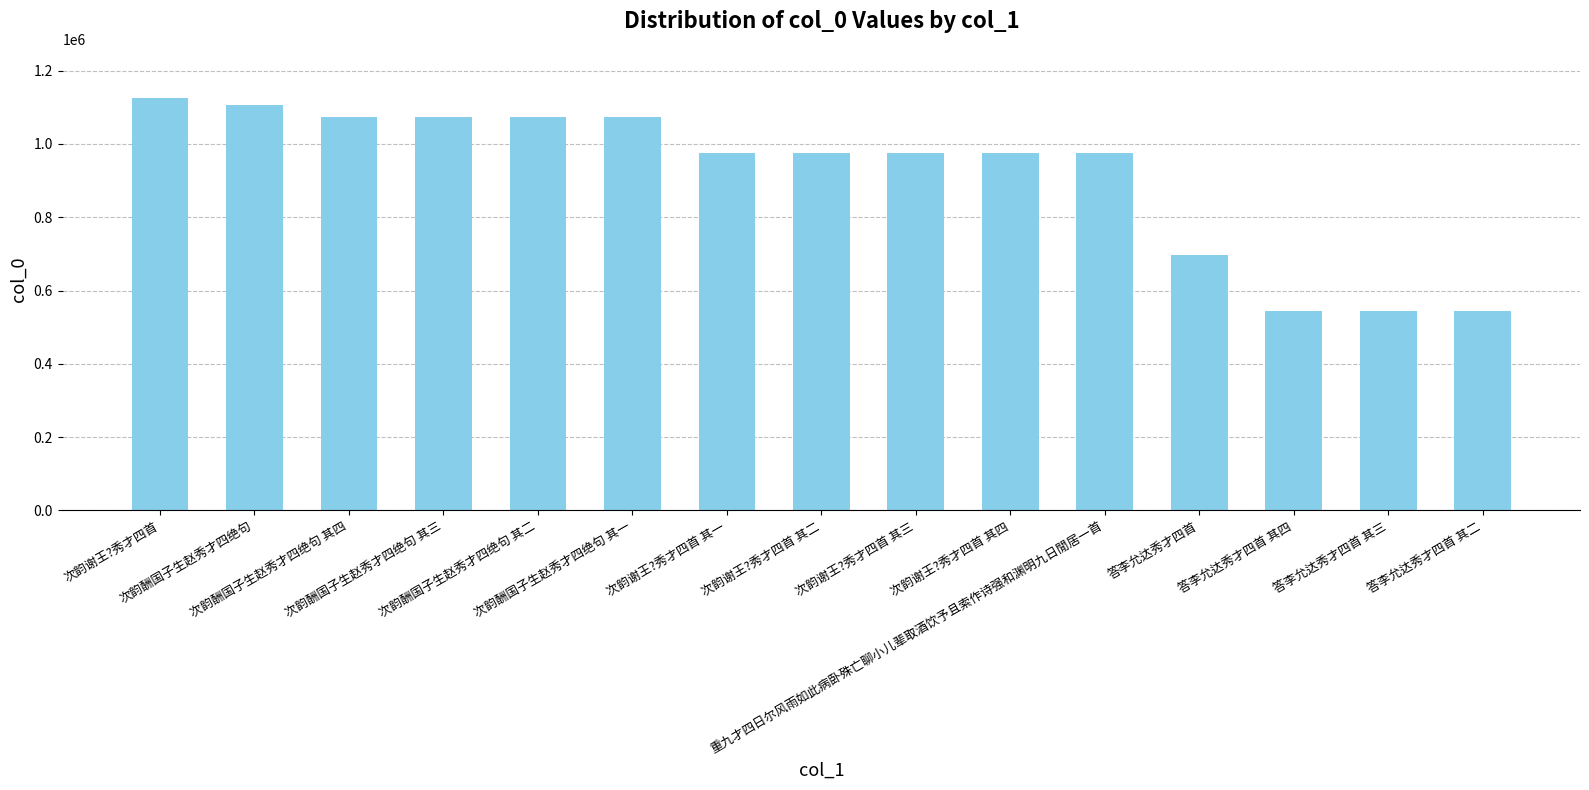

What is the label of the 2nd bar from the right?

答李允达秀才四首 其三